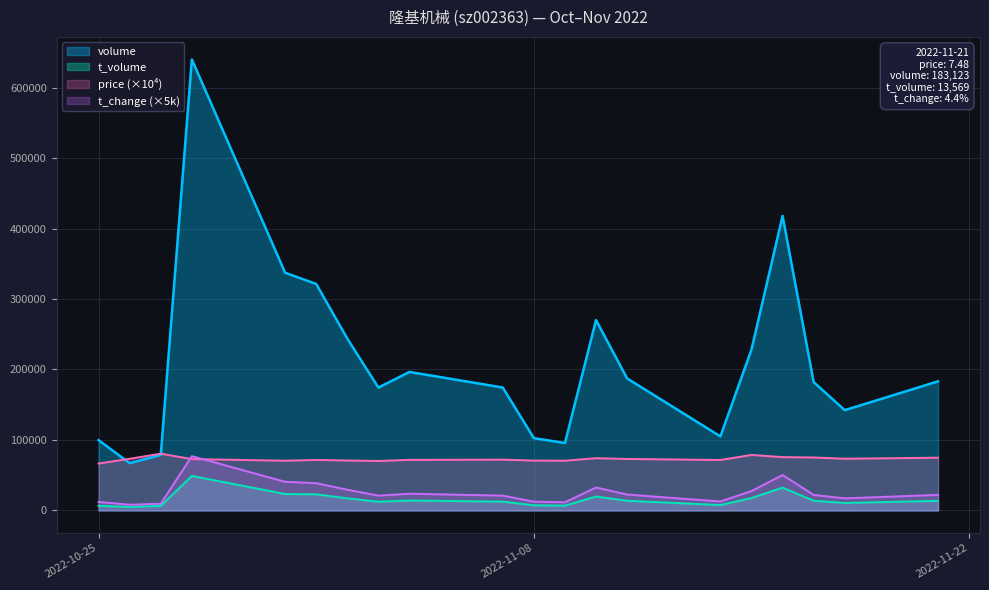

True or false: t_volume and volume intersect in this chart.

False